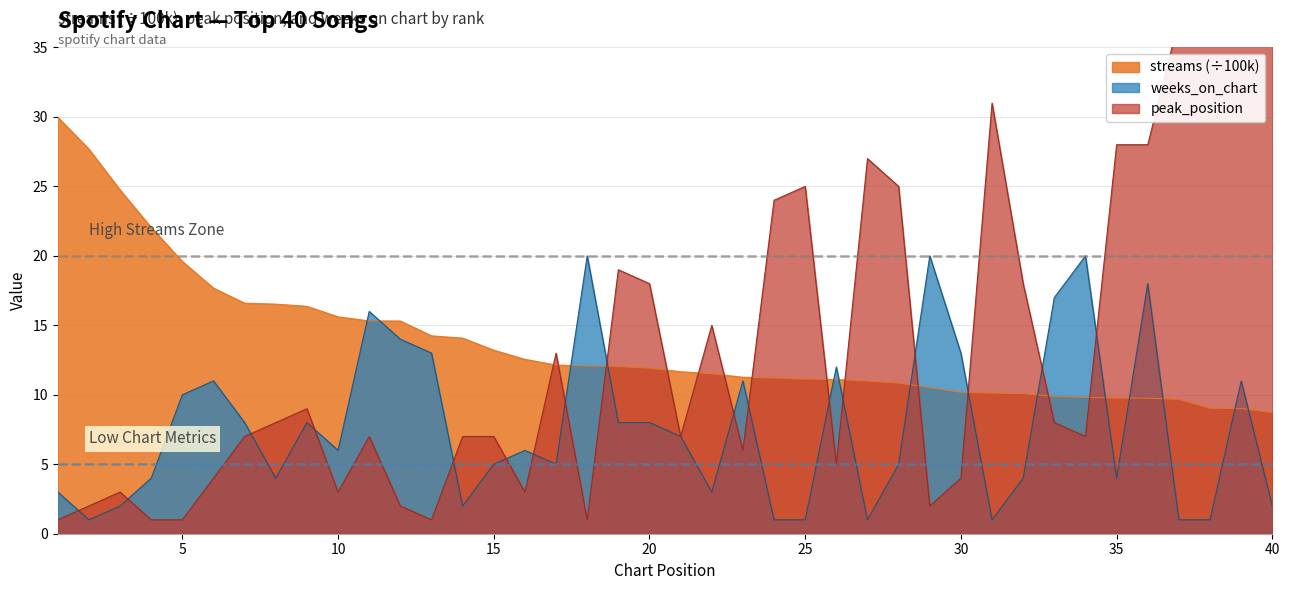

Is it true that streams equals 9.0 at 39?

True